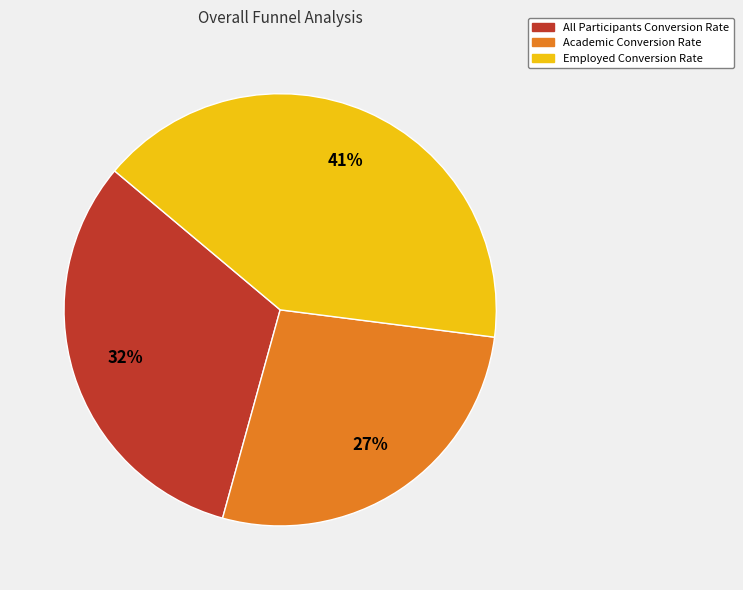

To the nearest percent, what is the average slice percentage?

33%